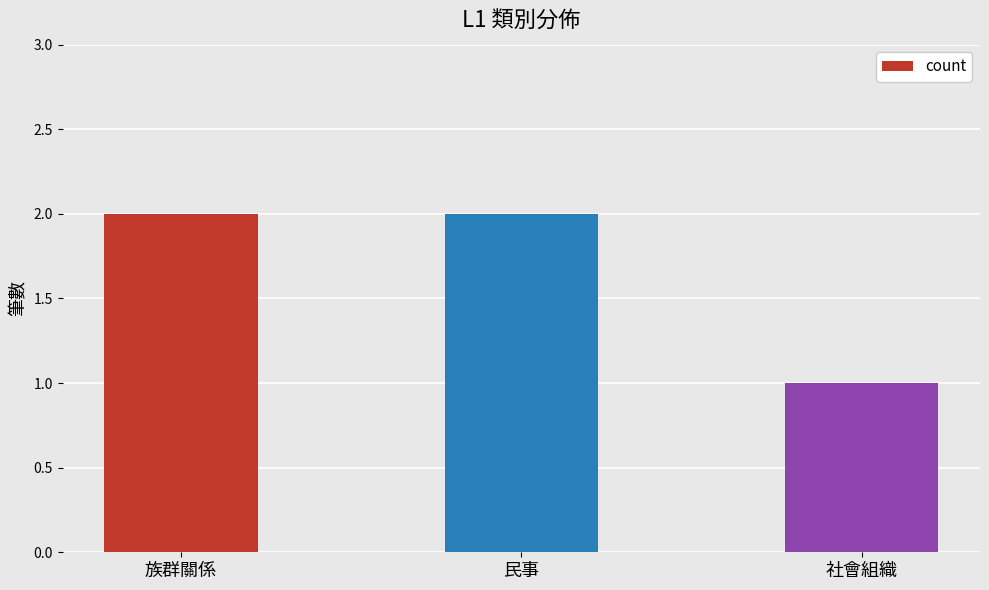

True or false: the data shows 4 at 民事.

False